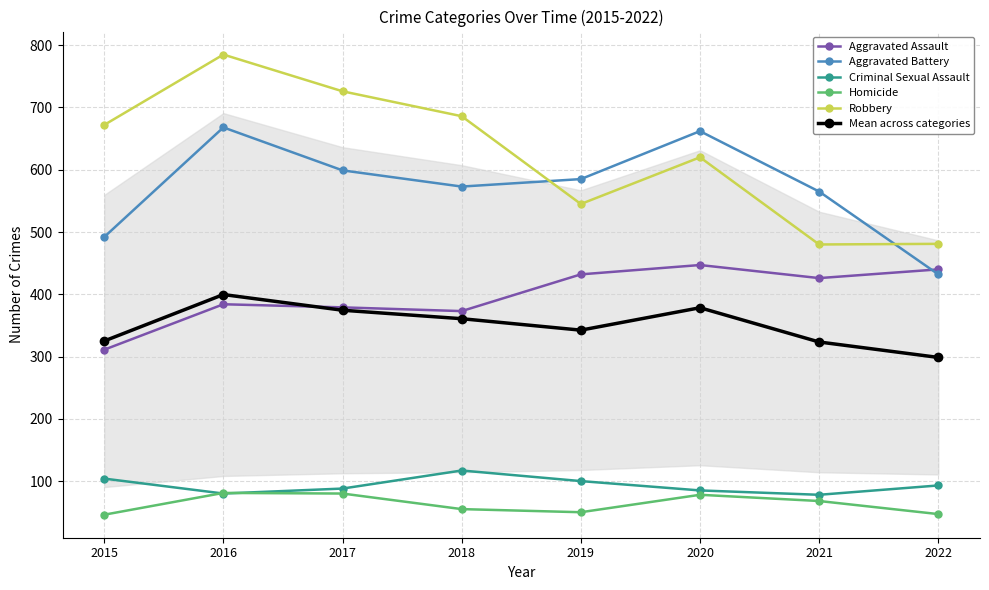

Which category has the lowest value across all series?

2015